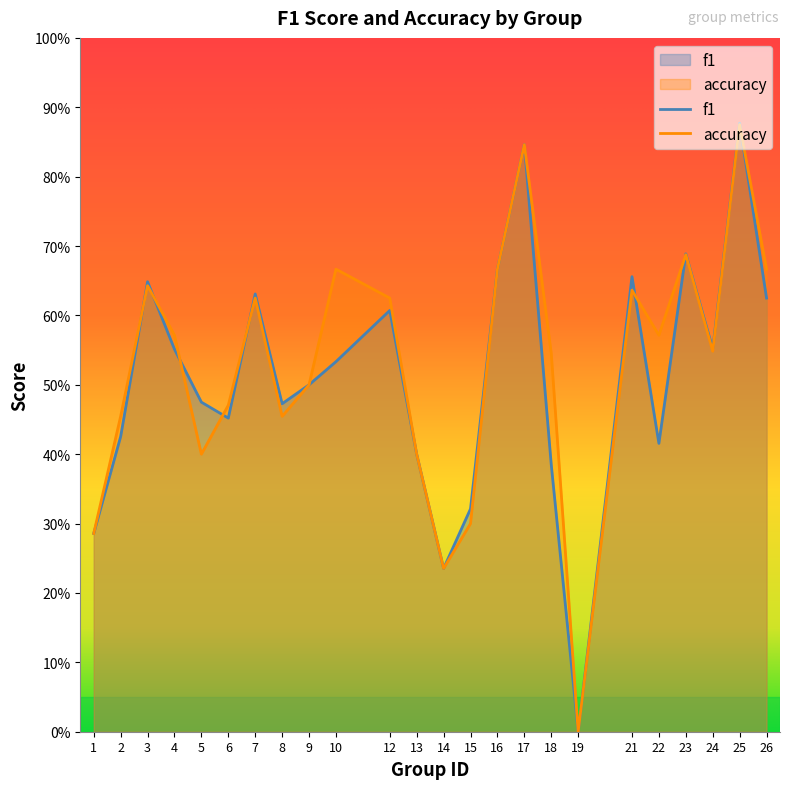

Is it true that accuracy equals 0.1 at 5?

False